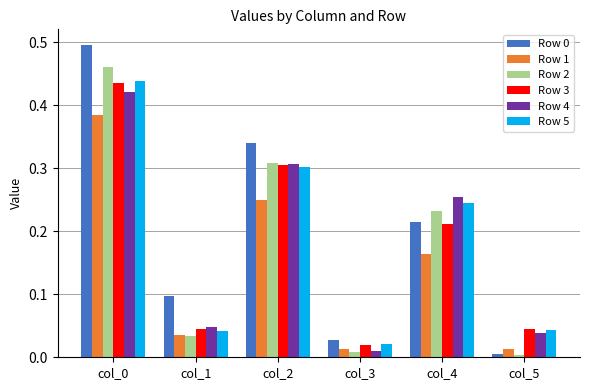

Which category has the lowest value in the Row 3 series?

col_3